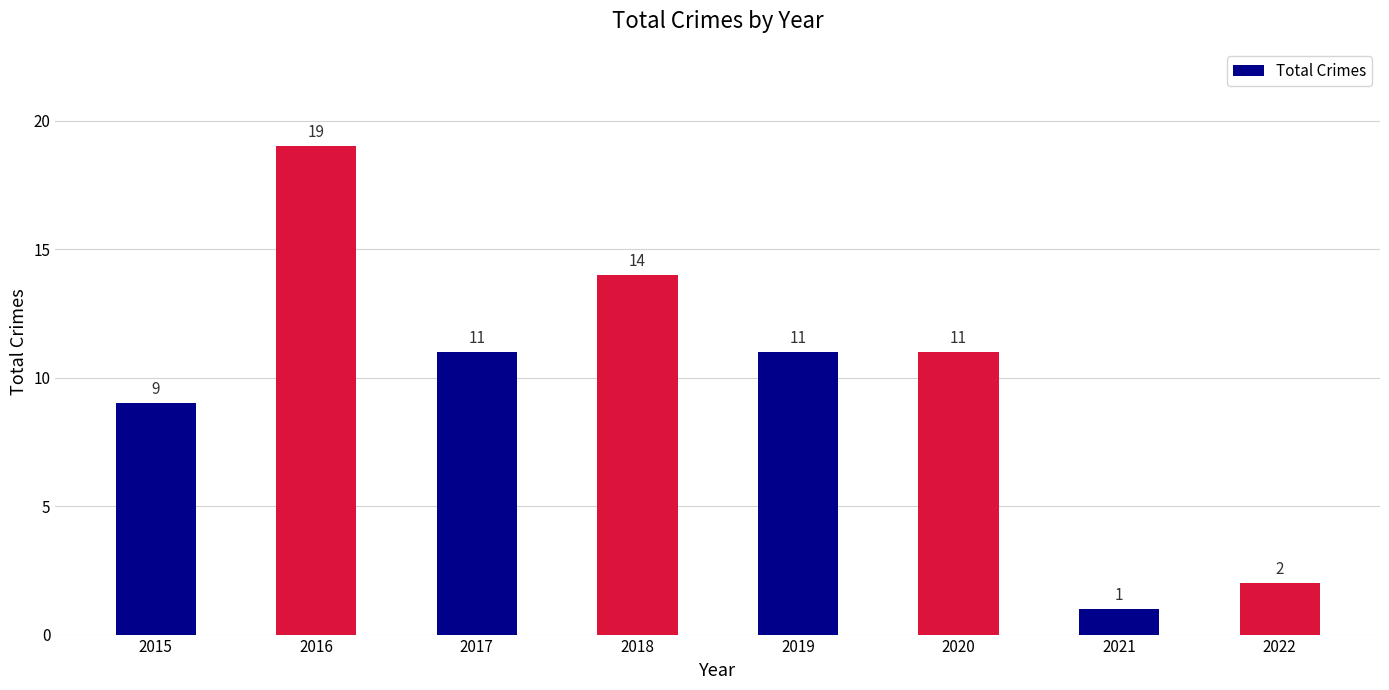

How many distinct data groups are displayed?

1